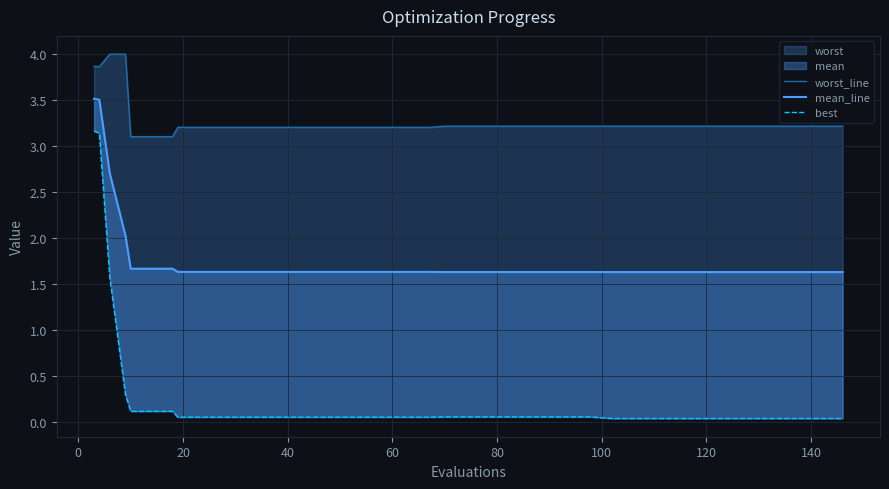

True or false: best has a value of 0.1 at 29.

False